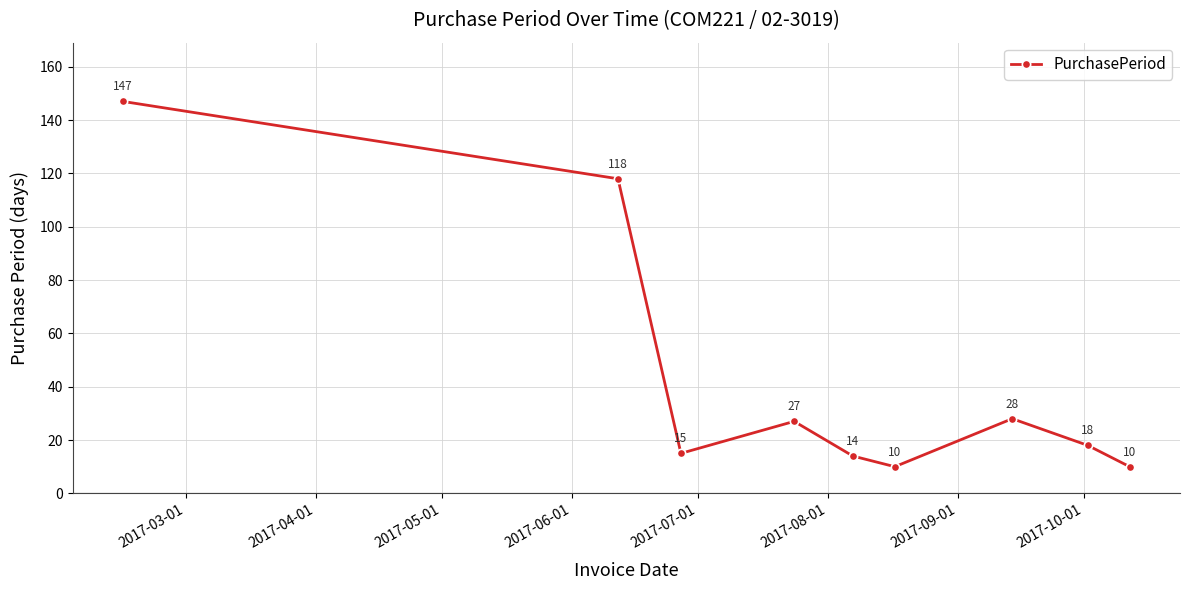

Reading left to right, extract all data points from this chart.

147	118	15	27	14	10	28	18	10